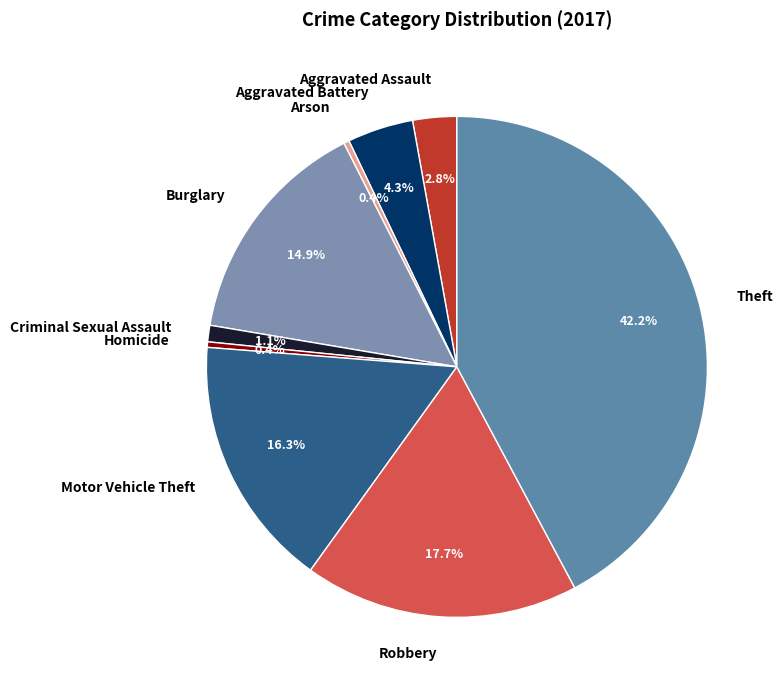

The Aggravated Assault slice represents 3% of the pie. True or false?

True